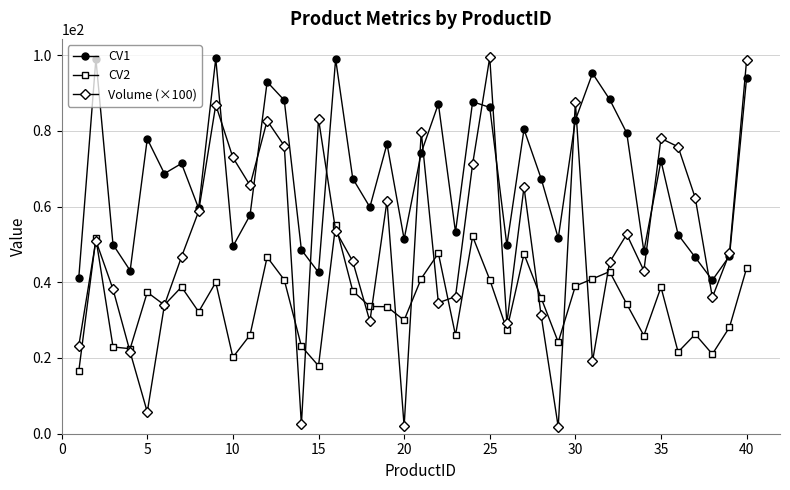

Rank the series by their average value, from highest to lowest.

CV1, Volume (×100), CV2